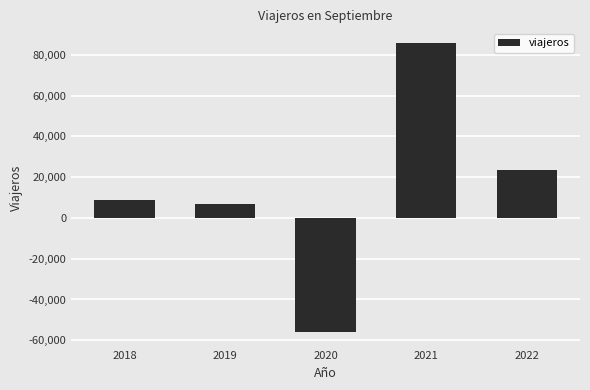

Rank the categories by value from lowest to highest.

2020, 2019, 2018, 2022, 2021